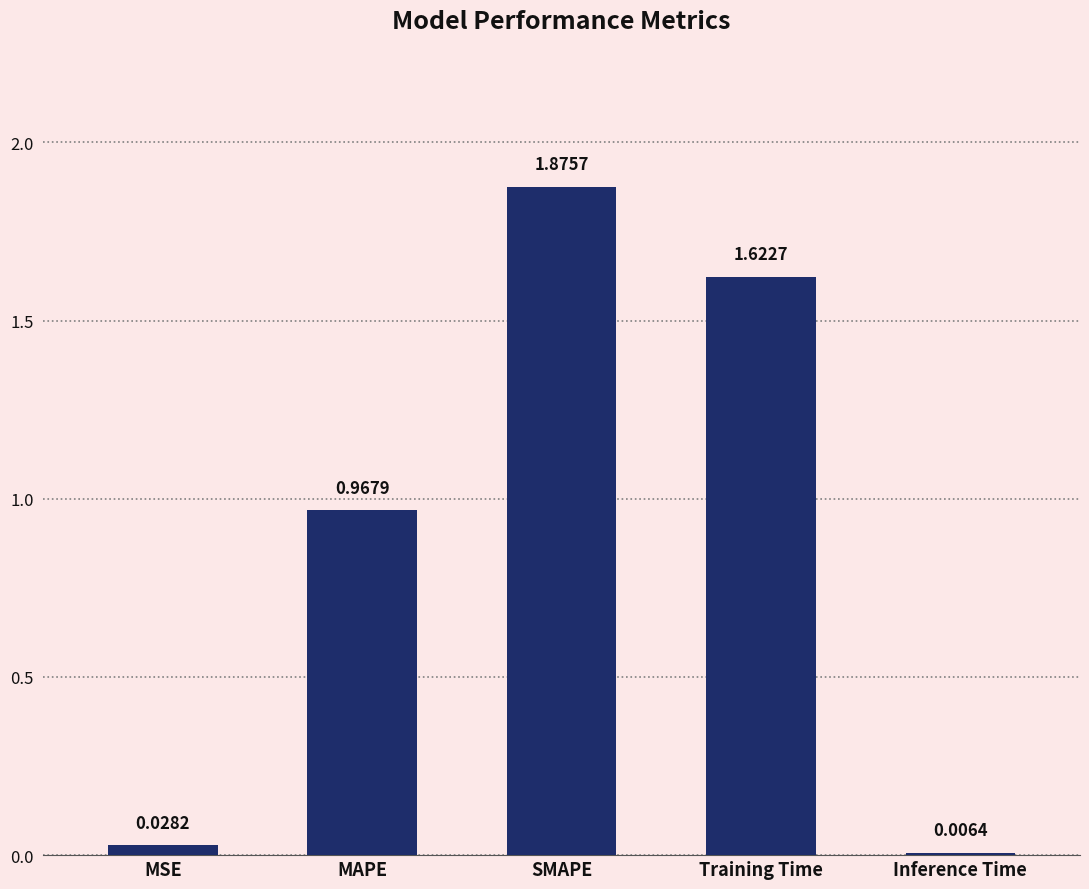

Count the number of data series in this chart.

1